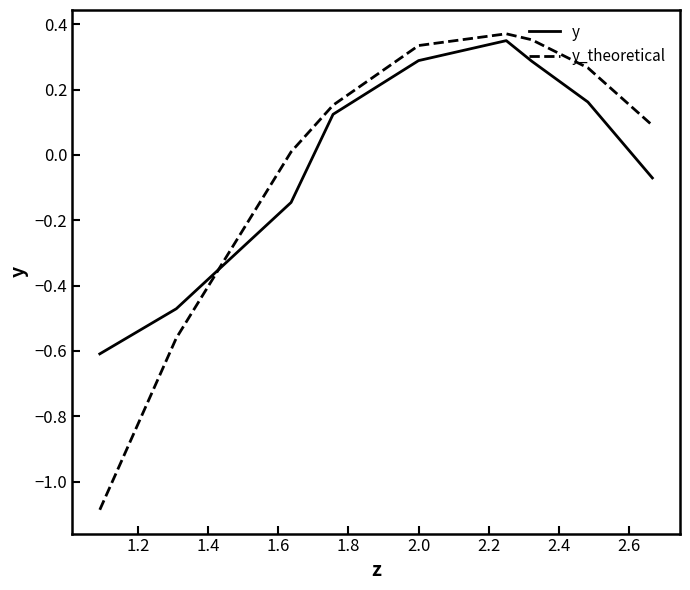

What is the difference between the maximum and minimum values in the y series?

1.0